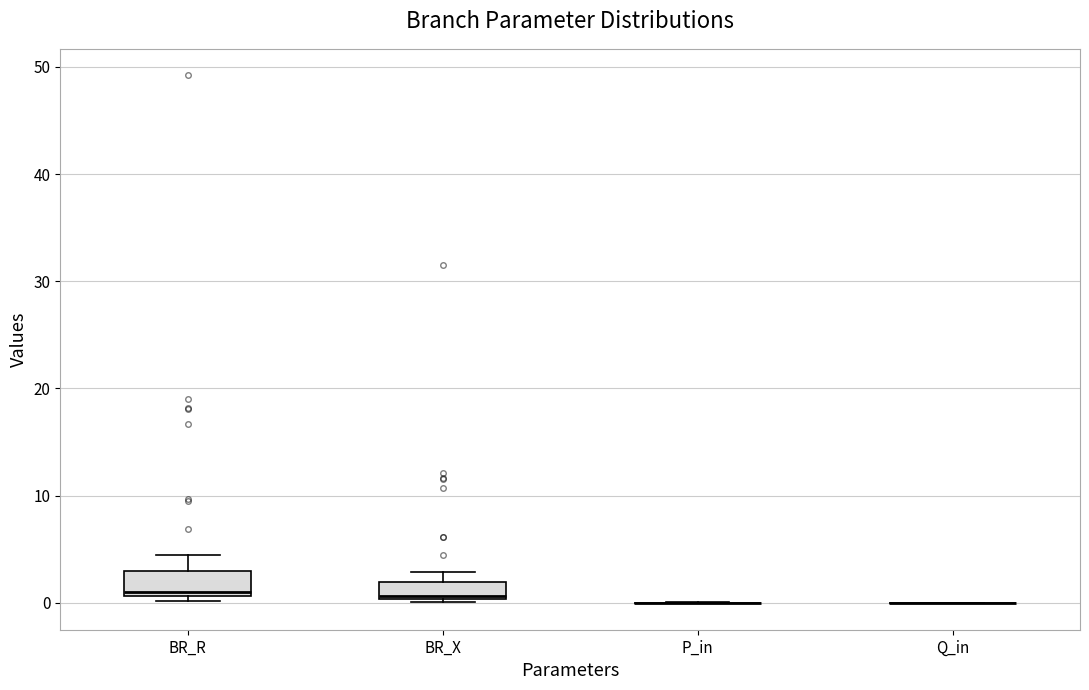

Reading left to right, read every box against the y-axis: the position of its median line, the range the box covers, and the ends of its whiskers. The values are not printed on the chart, so give them approximately, as read against the axis.

BR_R: median 1 (just above the box's lower edge), box 1 to 3, whiskers 0 to 4
BR_X: median 1, box 0 to 2, whiskers 0 to 3
P_in: box collapsed to a line at 0, whiskers 0 to 0
Q_in: box collapsed to a line at 0, whiskers 0 to 0